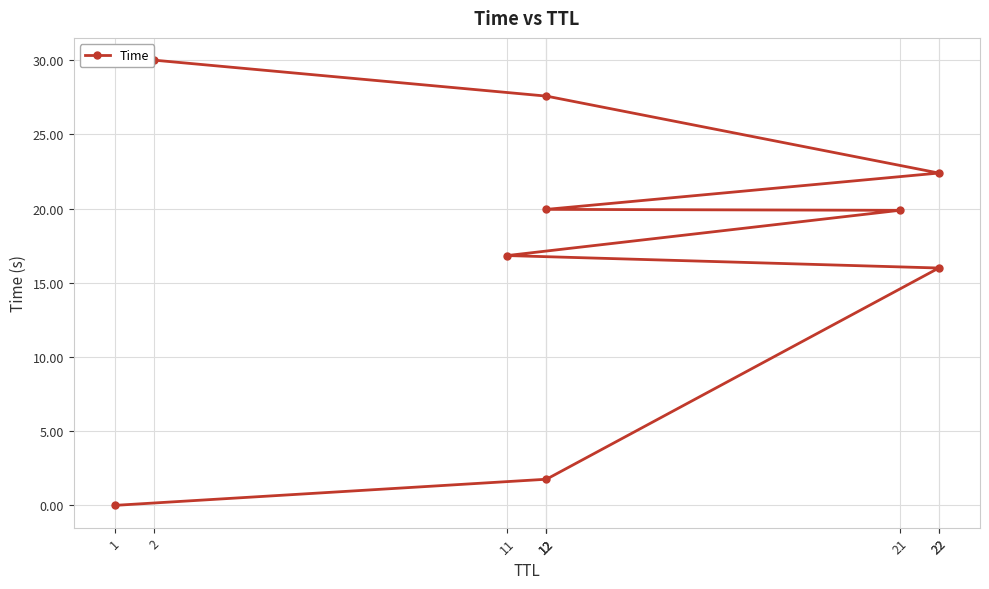

How many series are shown in this chart?

1